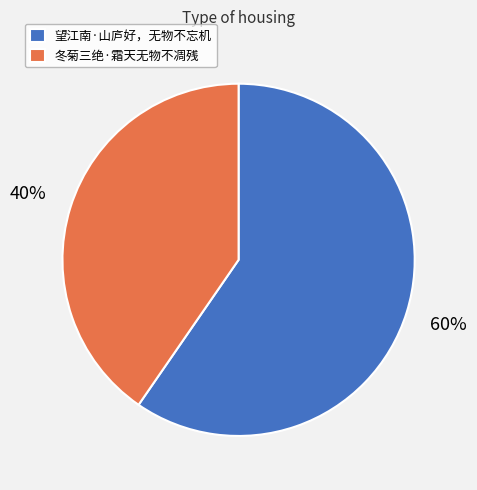

Does any single category account for the majority?

Yes